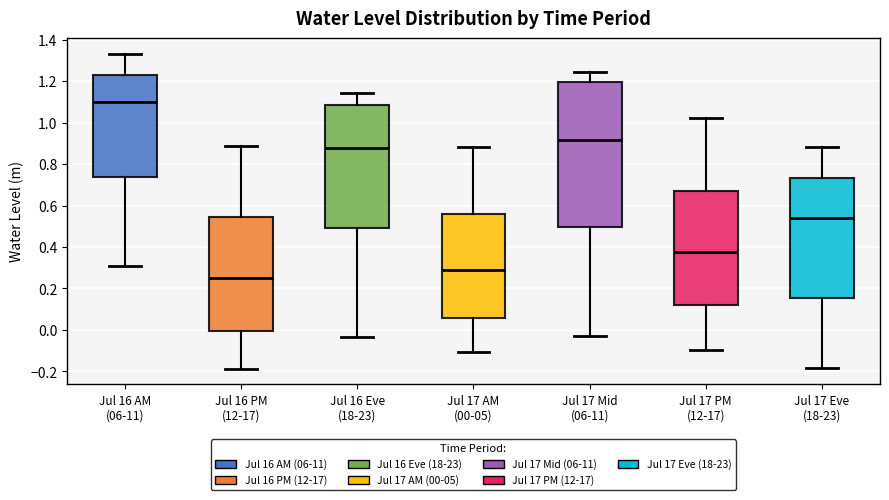

Reading left to right, read every box against the y-axis: the position of its median line, the range the box covers, and the ends of its whiskers. The values are not printed on the chart, so give them approximately, as read against the axis.

Jul 16 AM (06-11): median 1.10, box 0.74 to 1.22, whiskers 0.30 to 1.34
Jul 16 PM (12-17): median 0.26, box 0.00 to 0.54, whiskers -0.18 to 0.88
Jul 16 Eve (18-23): median 0.88, box 0.50 to 1.08, whiskers -0.04 to 1.14
Jul 17 AM (00-05): median 0.28, box 0.06 to 0.56, whiskers -0.10 to 0.88
Jul 17 Mid (06-11): median 0.92, box 0.50 to 1.20, whiskers -0.02 to 1.24
Jul 17 PM (12-17): median 0.38, box 0.12 to 0.68, whiskers -0.10 to 1.02
Jul 17 Eve (18-23): median 0.54, box 0.16 to 0.74, whiskers -0.18 to 0.88